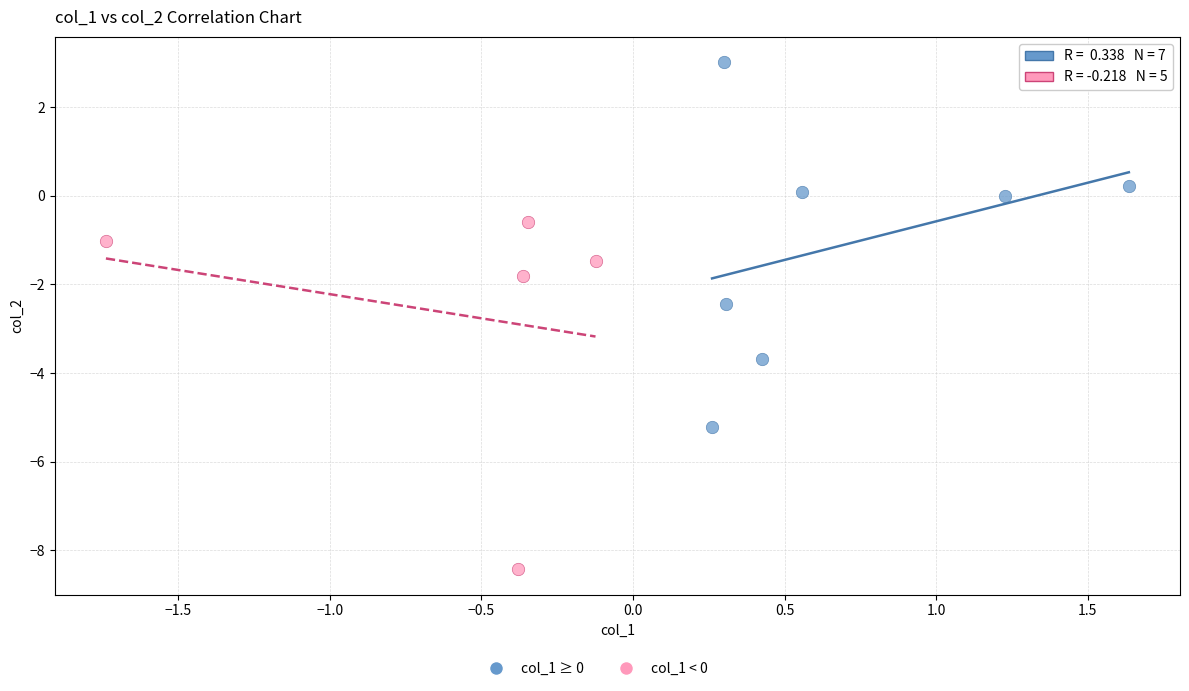

Which series contains the lowest Y value?

col_1 < 0